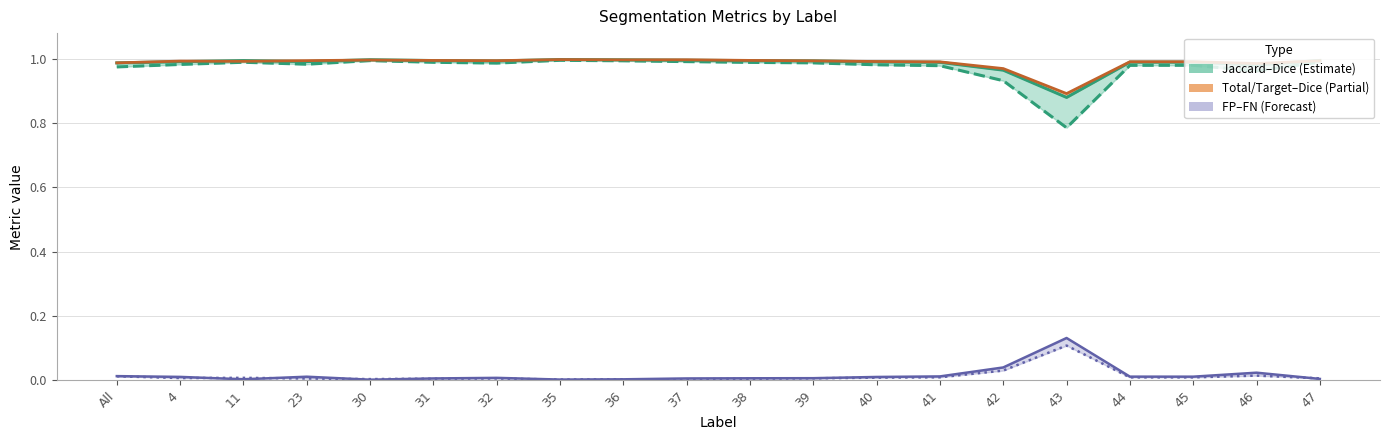

At which label is Total/Target closest to 0?

43